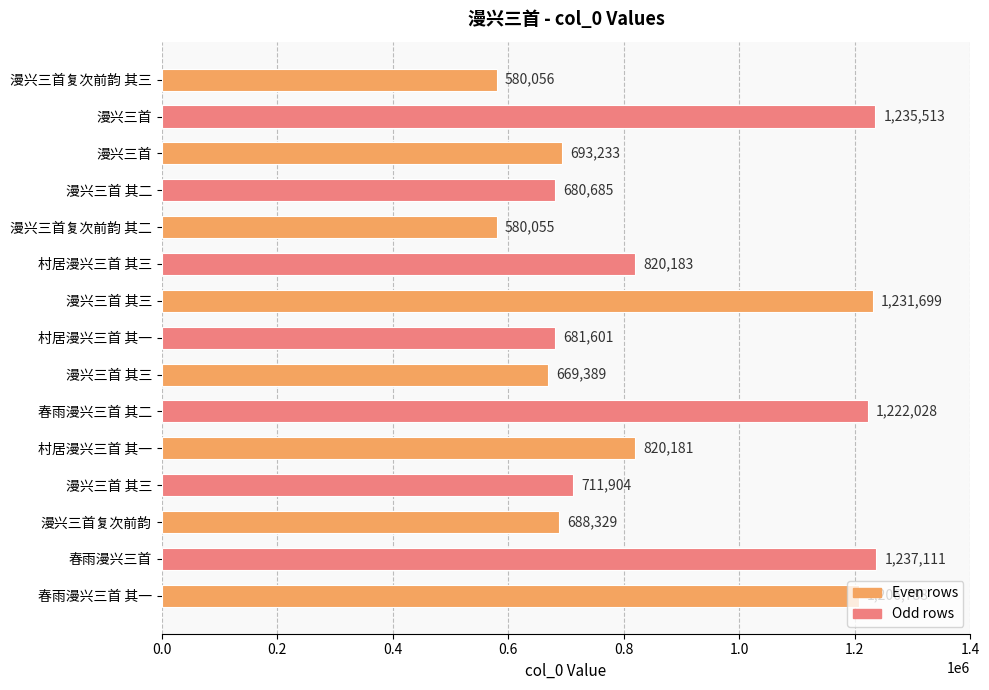

What is the smallest value displayed?

580055